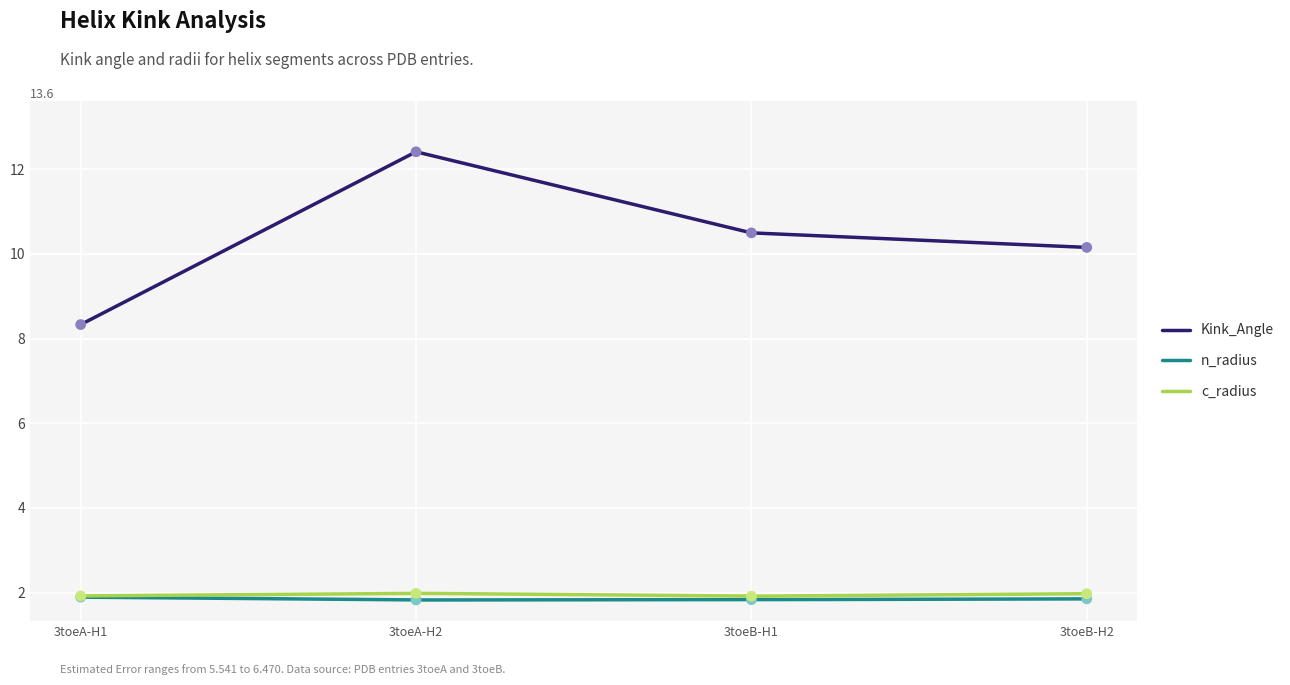

What is the highest value of the n_radius series?

1.9